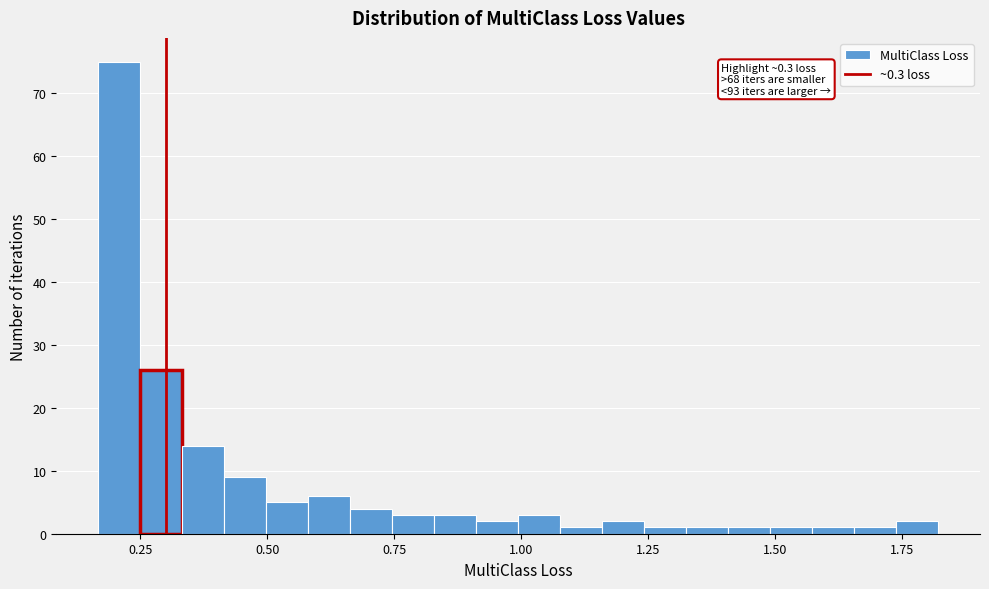

Around what value on the x-axis is the tallest bar? Give the approximate position of its centre, as read against the axis.

0.20